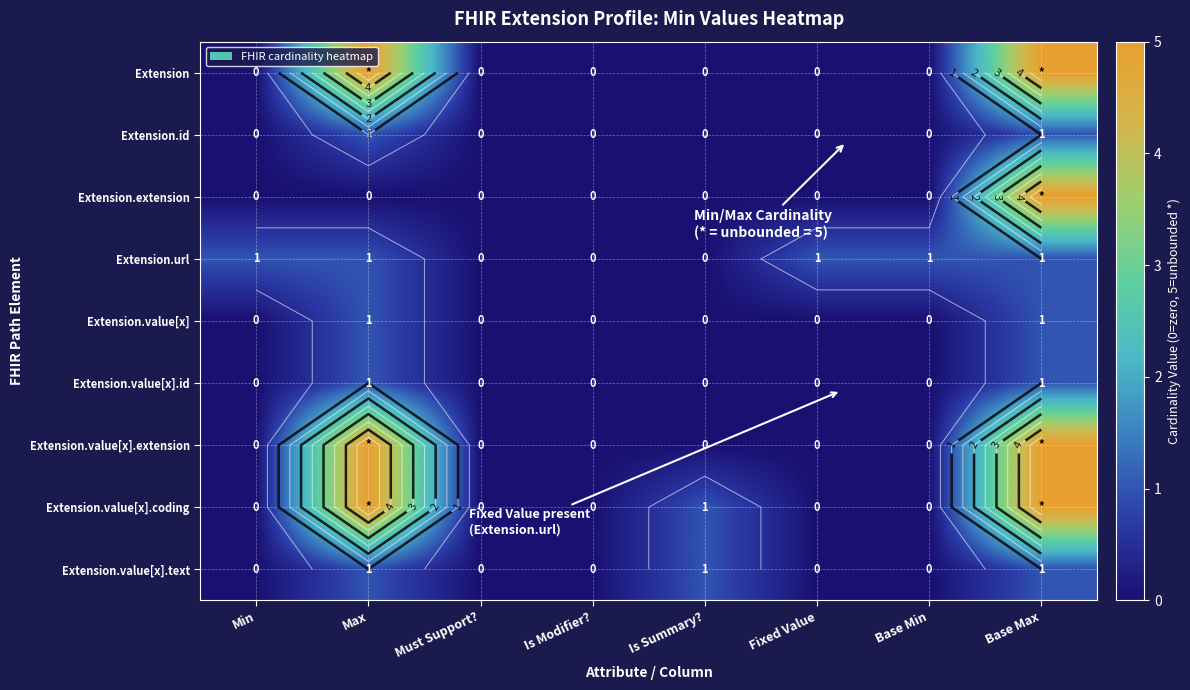

The value of Extension.id at Fixed Value is -1. True or false?

False